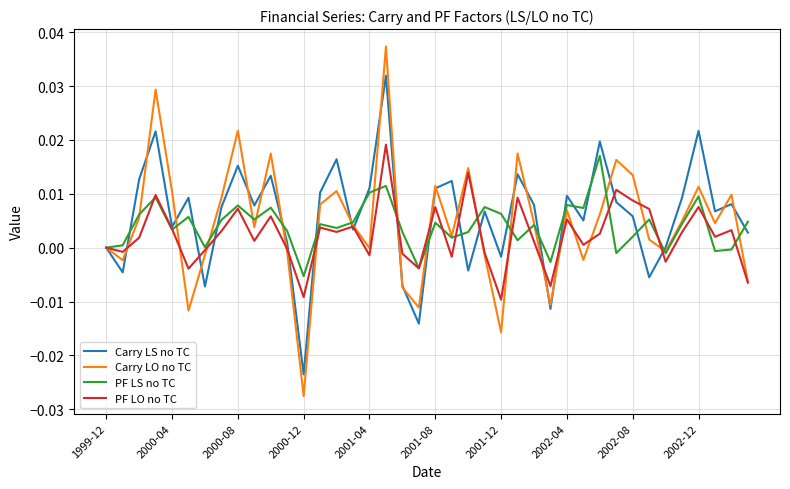

Which series has the widest spread of values?

Carry LO no TC